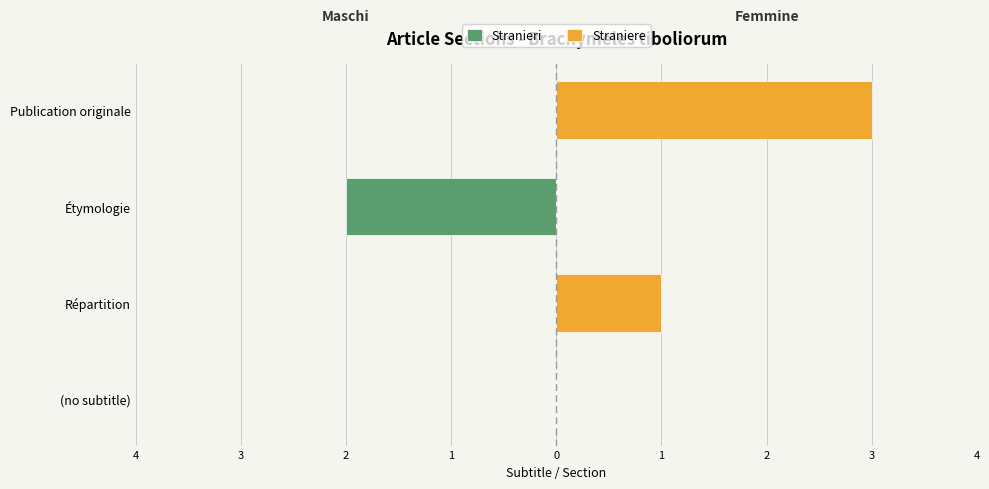

Reading left to right, extract all data points from this chart.

Stranieri: 0	0	-2	0
Straniere: 0	1	0	3